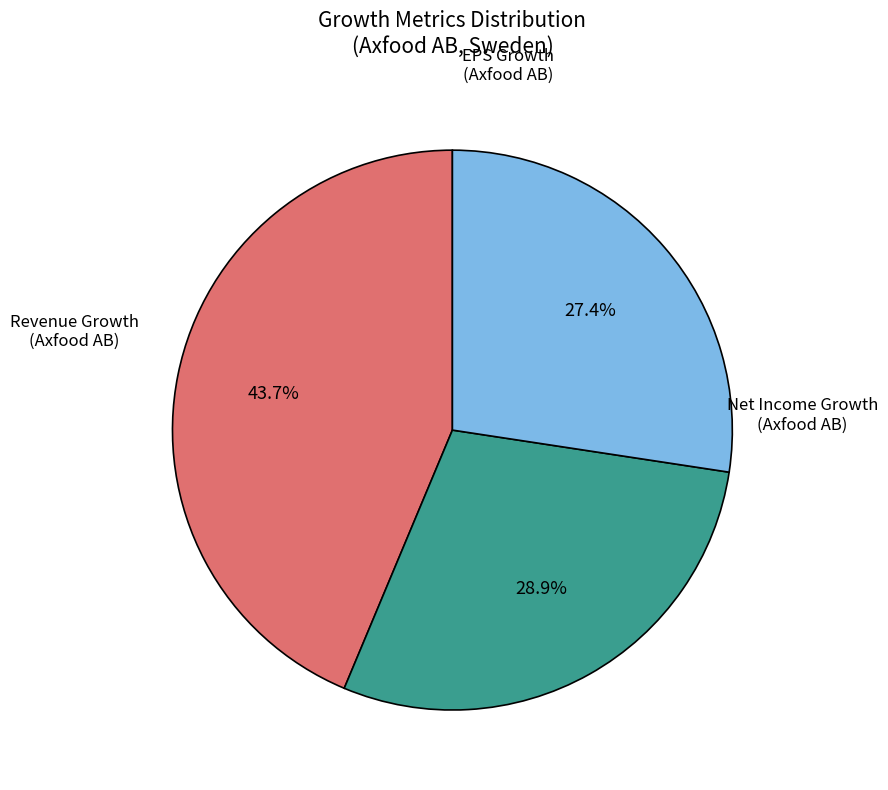

How many segments does this pie chart have?

3